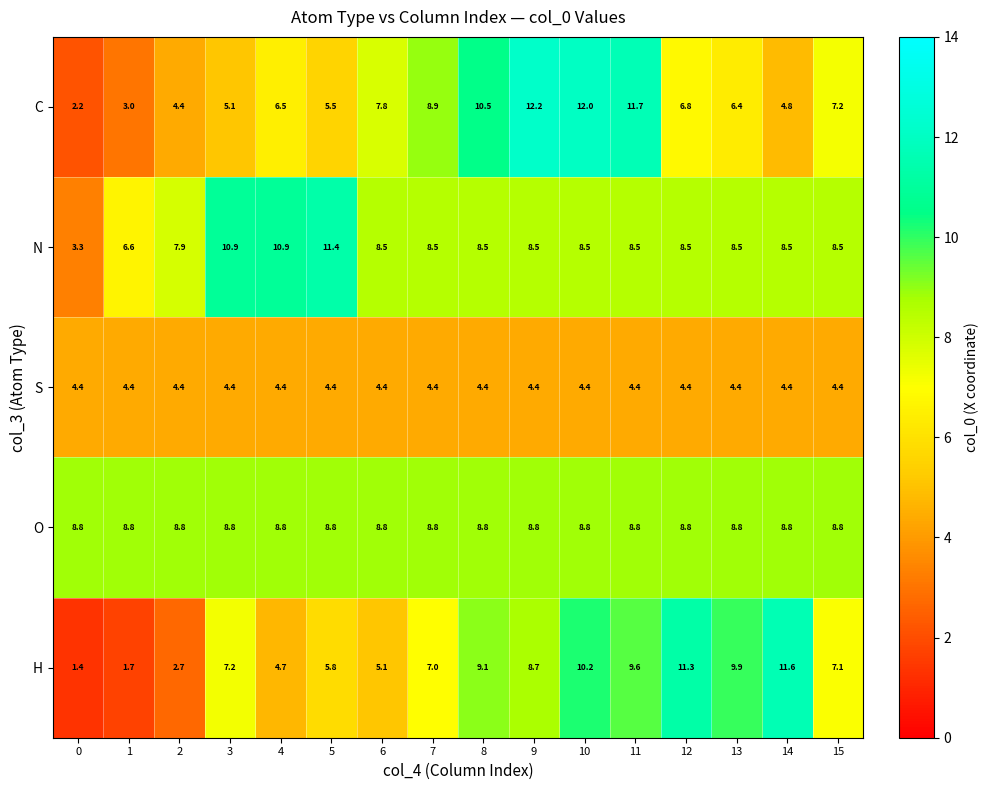

The value of C at 1 is 3.0. True or false?

True